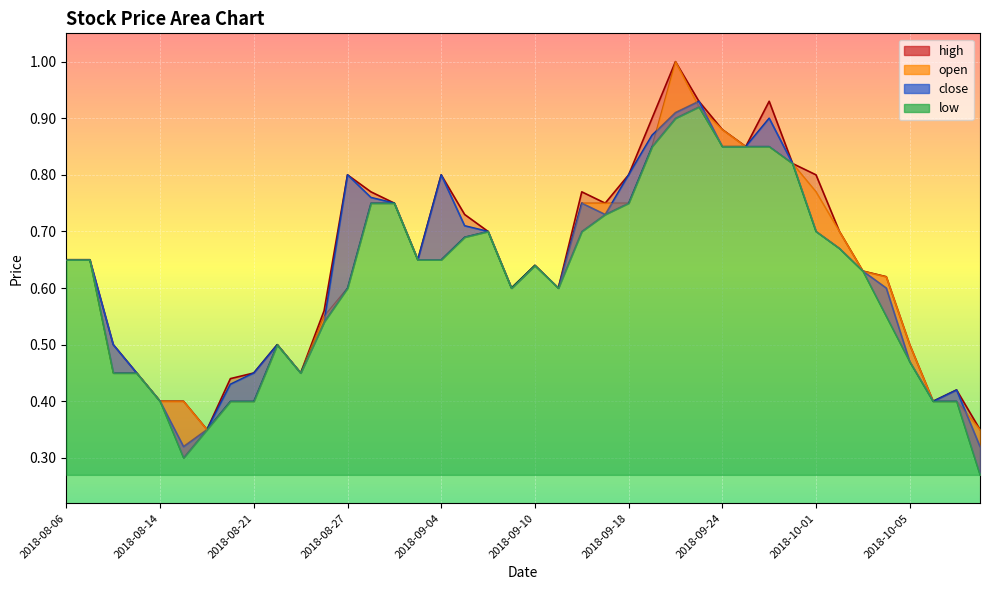

At which category is the sum across all series the highest?

2018-09-20